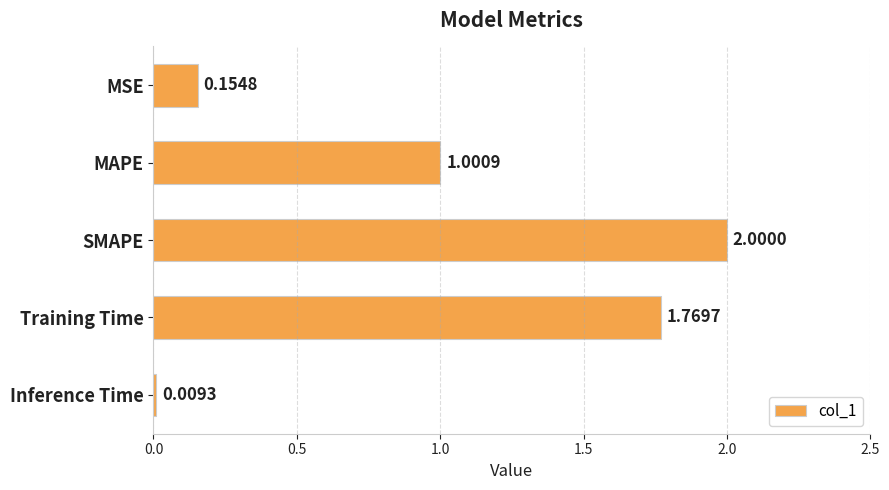

What is the maximum value shown in the chart?

2.0